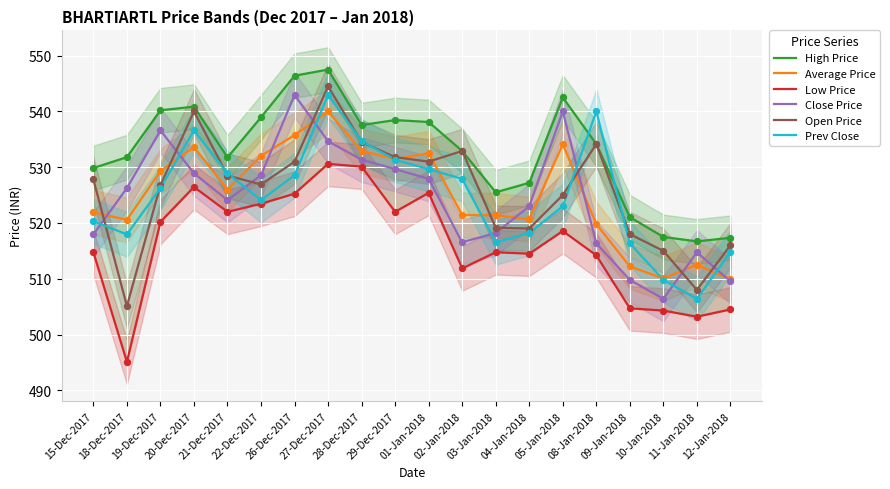

At how many categories does at least one series exceed 501?

20